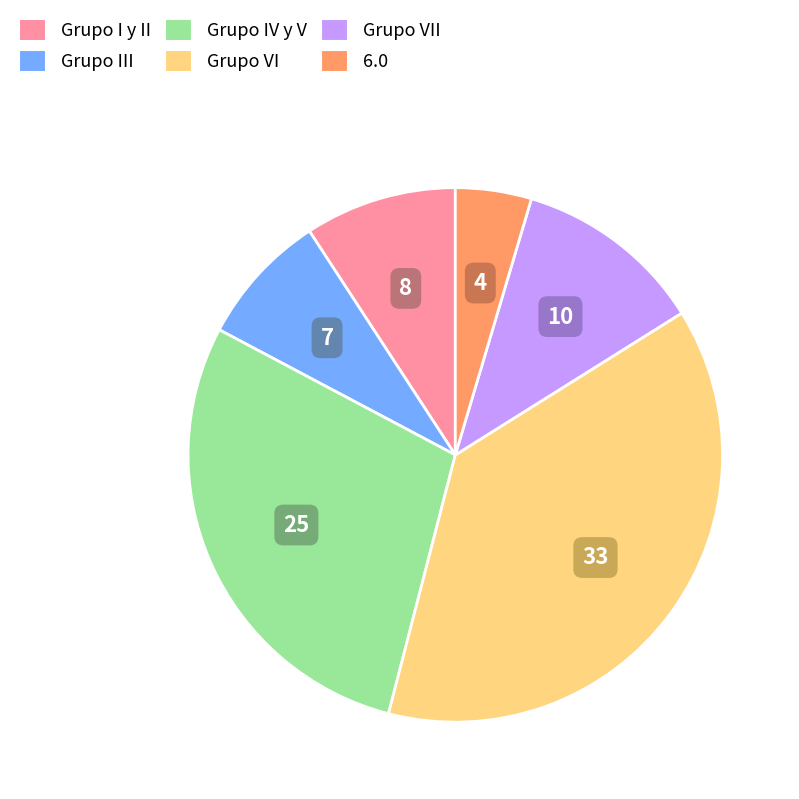

Is there a majority slice in this chart?

No